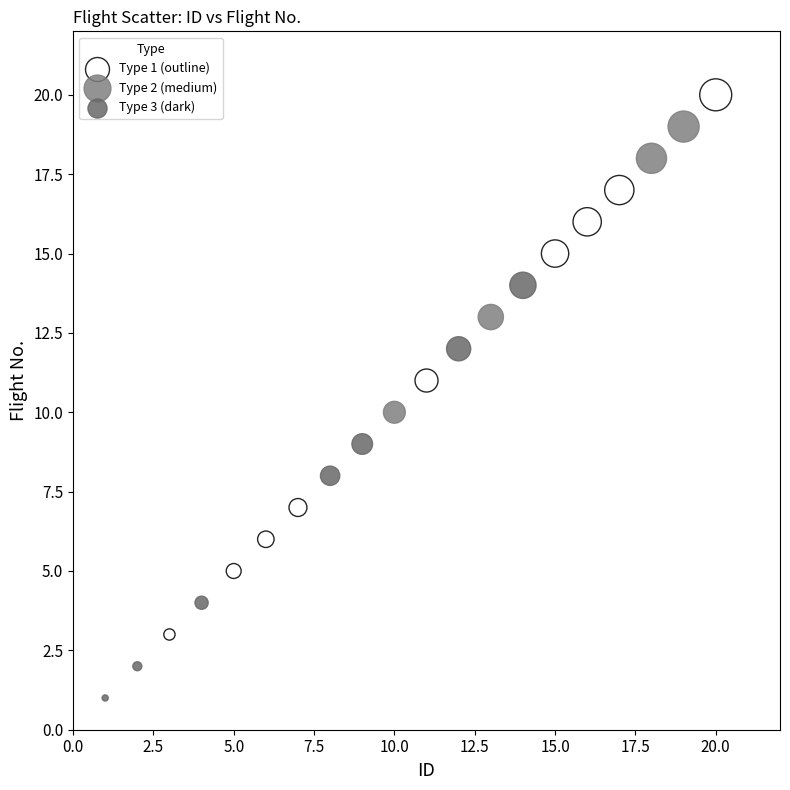

Which series has the widest spread of Y values?

Type 1 (outline)